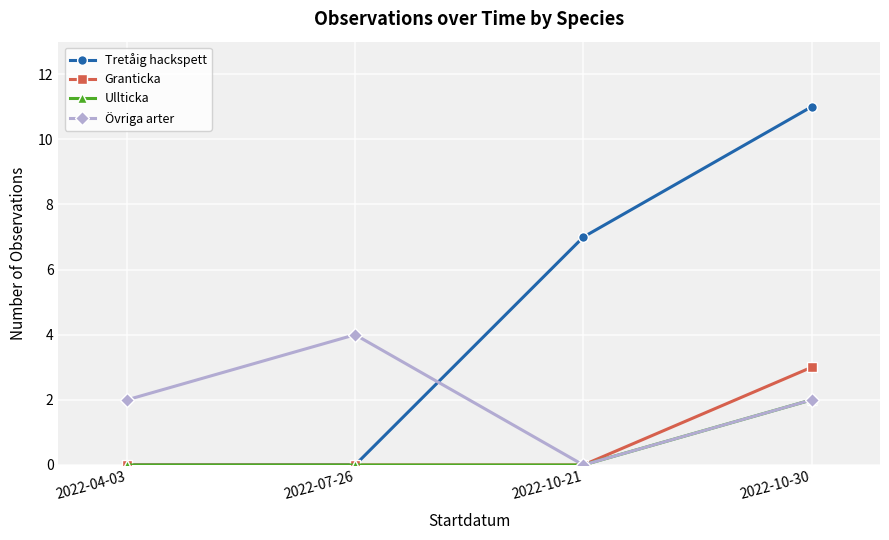

Is it true that Ullticka equals 1 at 2022-07-26?

False